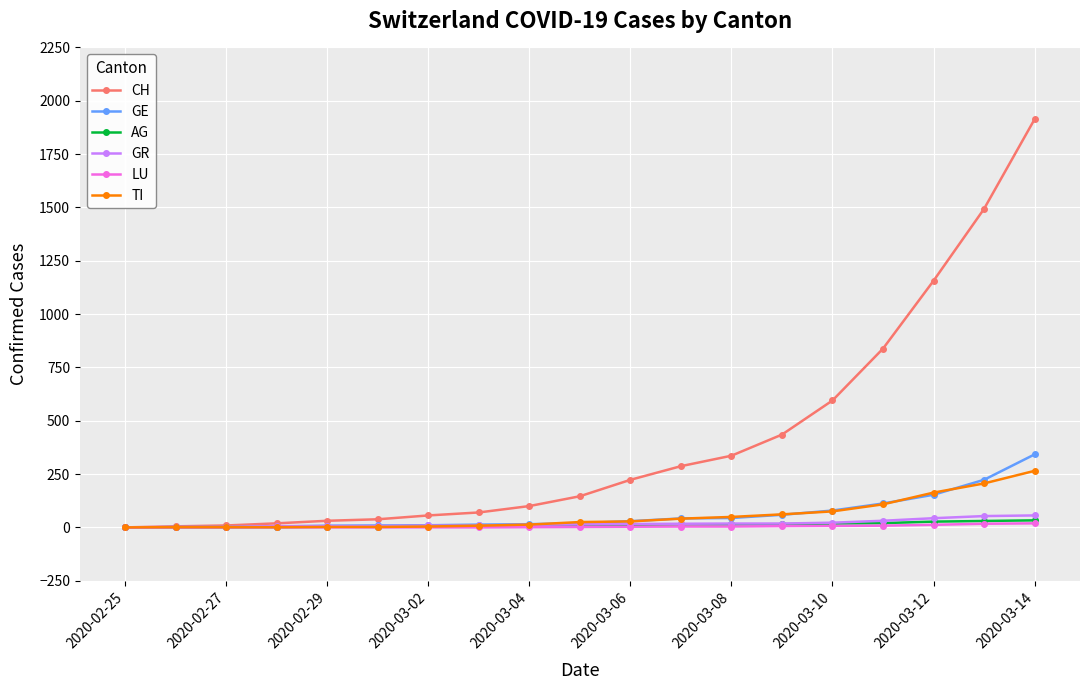

Which series has the widest spread of values?

CH